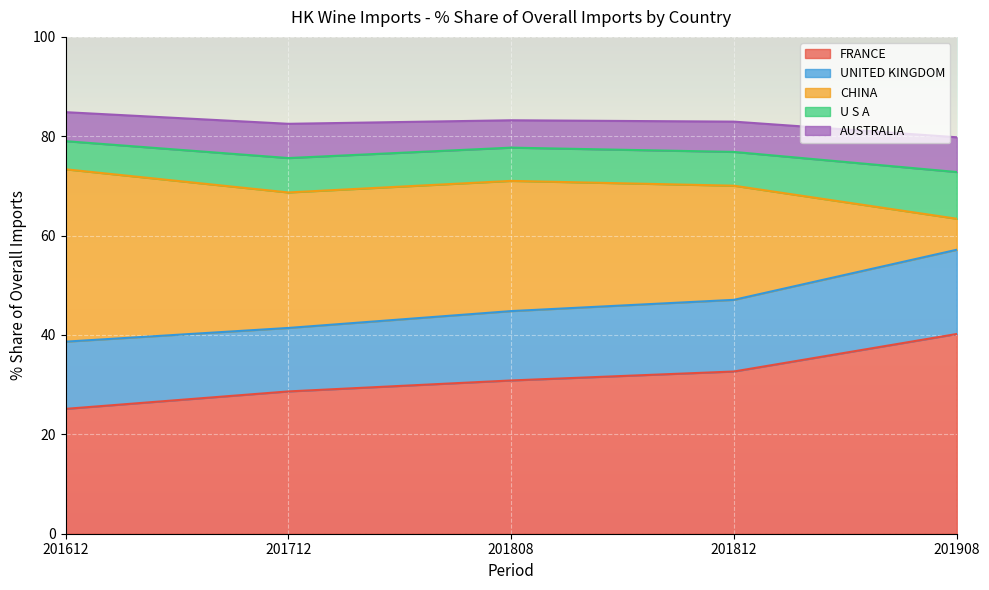

Which label corresponds to the smallest value in the chart?

201612